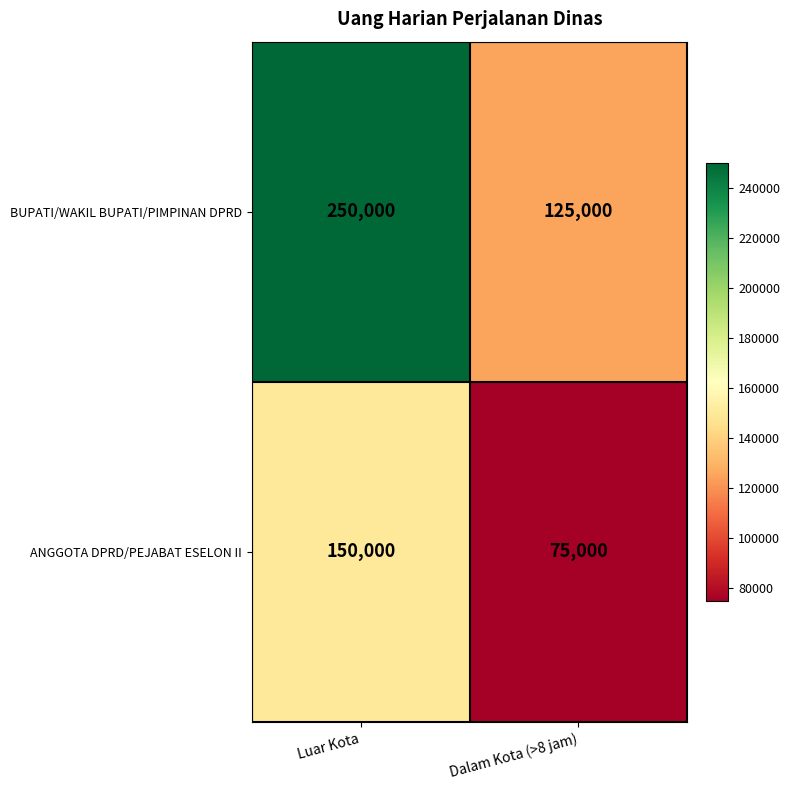

What is the average value of the ANGGOTA DPRD/PEJABAT ESELON II series?

112500